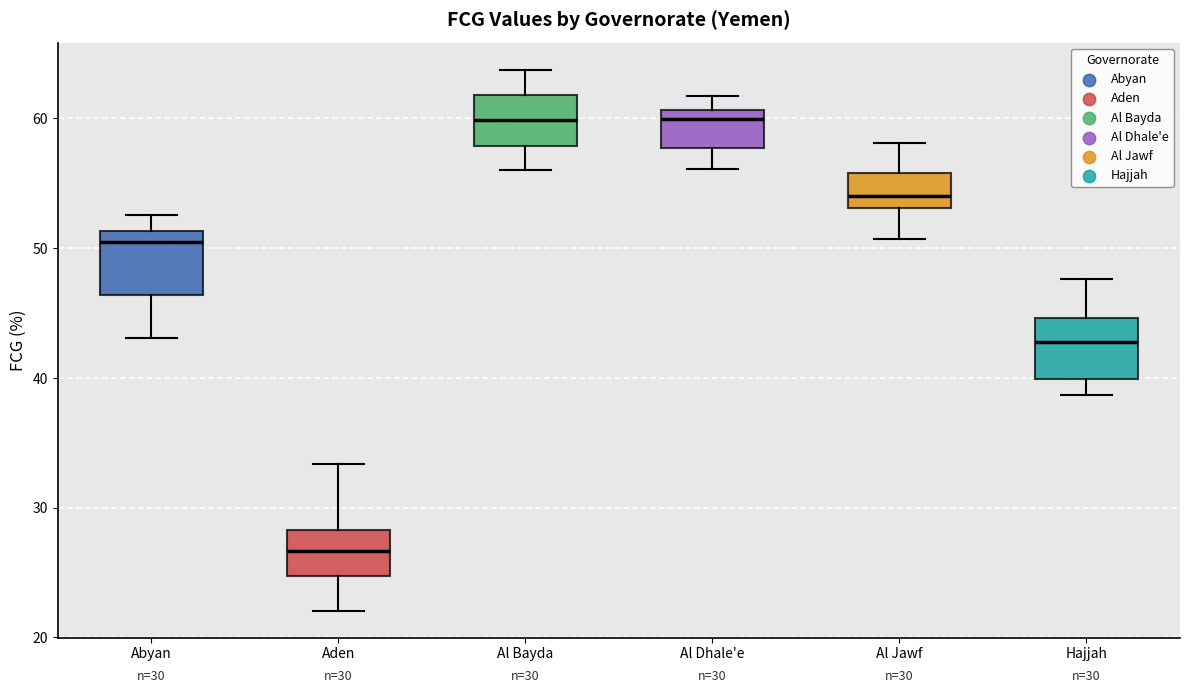

Which box has the lowest median line?

Aden